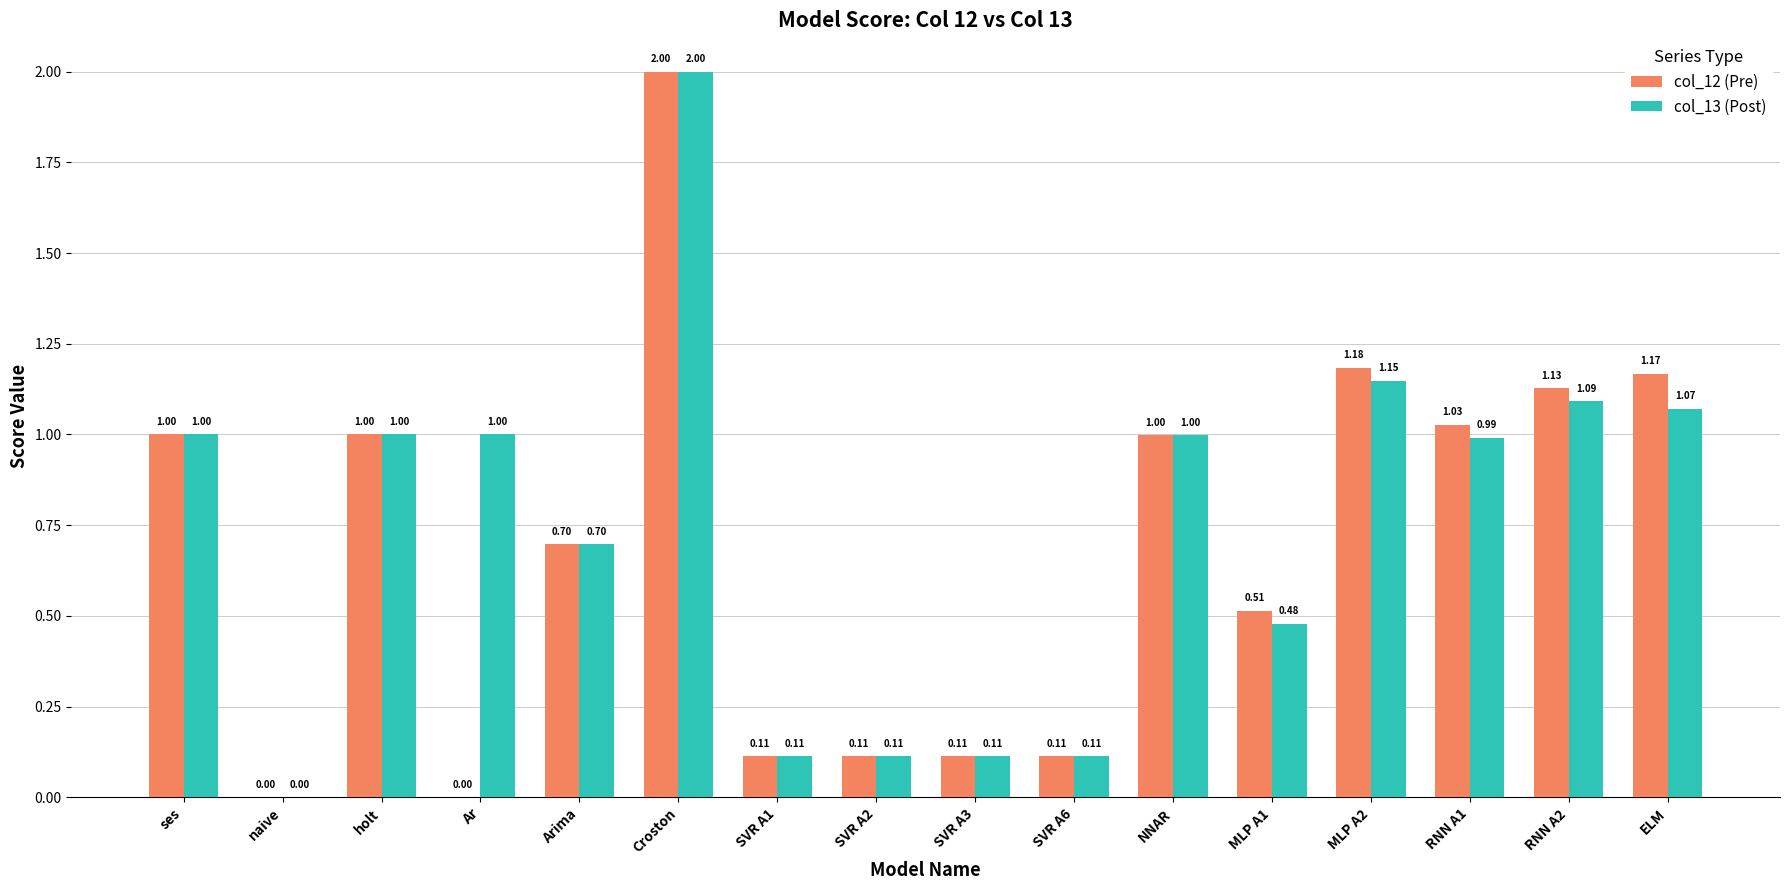

What is the sum of the col_13 (Post) values at naive and Ar?

1.0